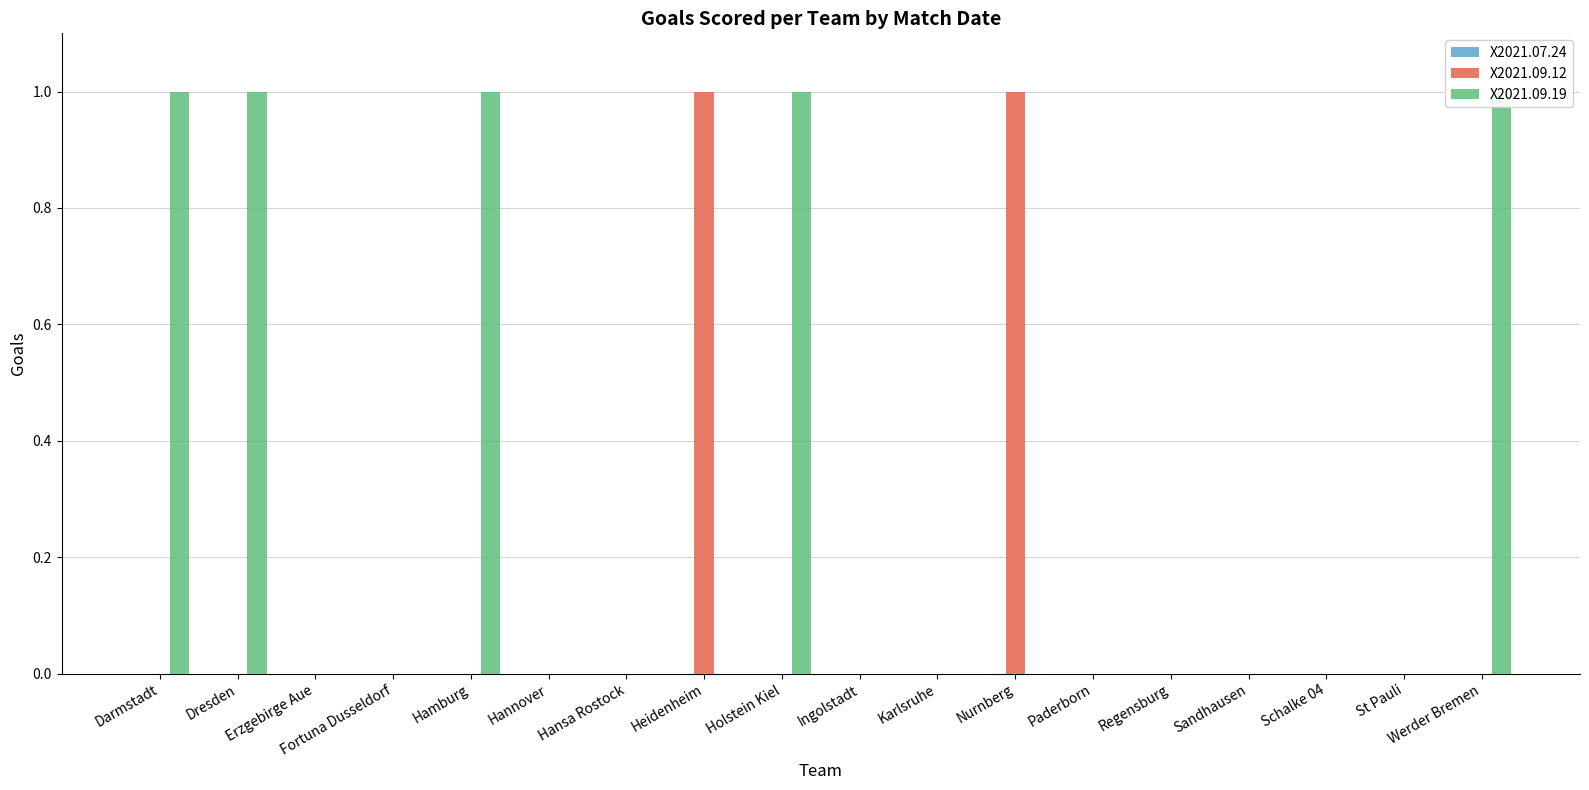

Which has a higher value, Sandhausen or Paderborn?

Sandhausen